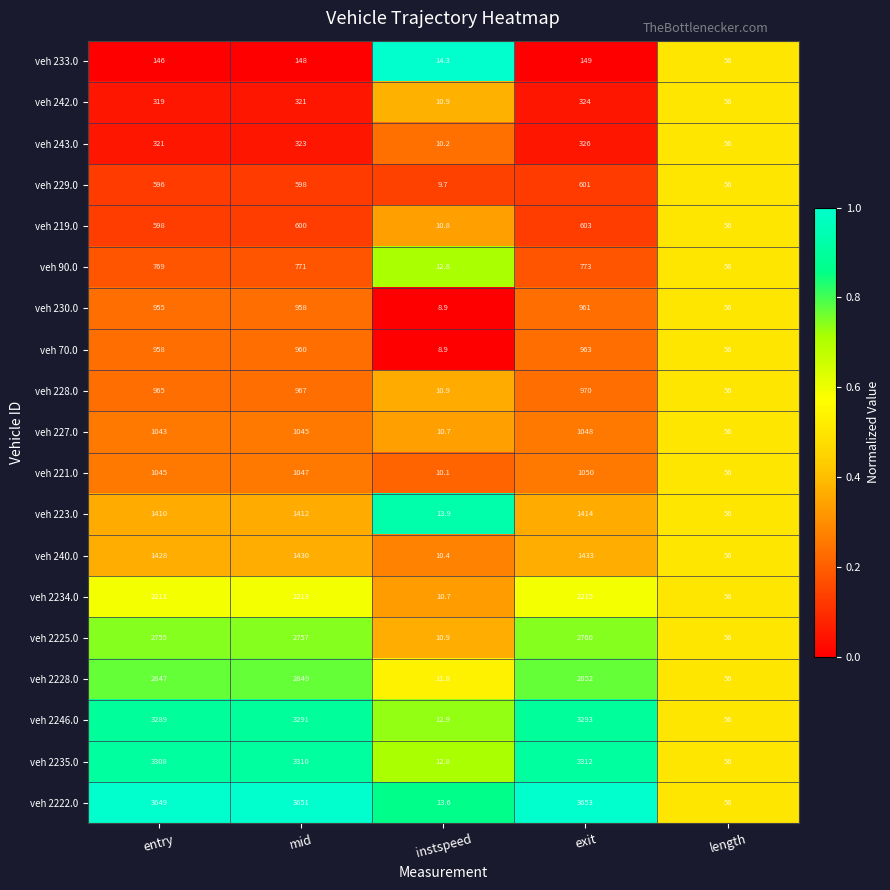

What is the maximum value for veh 2246.0?

3293.0